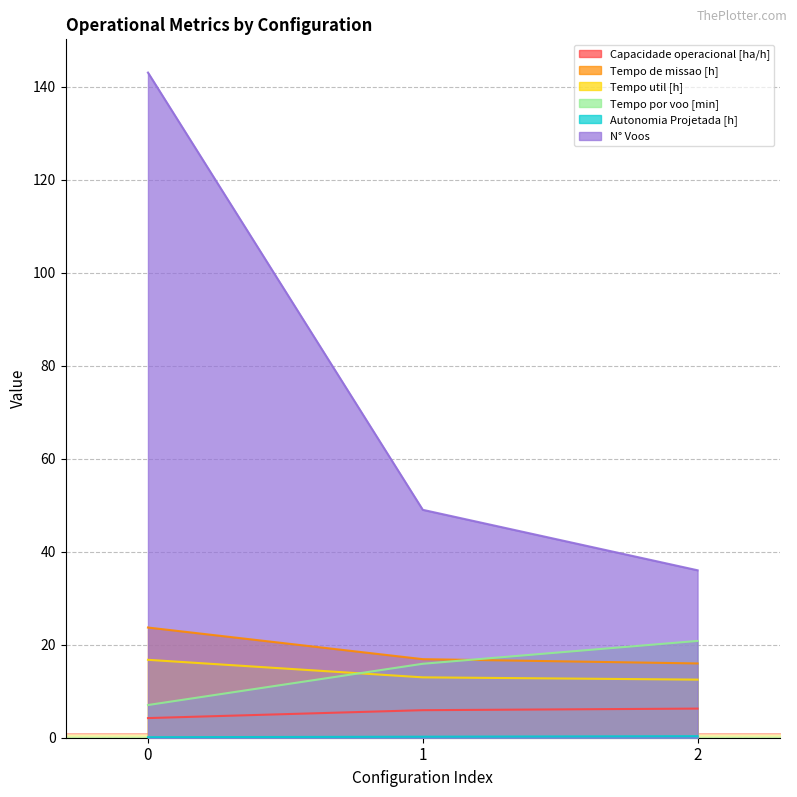

True or false: Capacidade operacional [ha/h] has a value of 10.6 at 1.

False